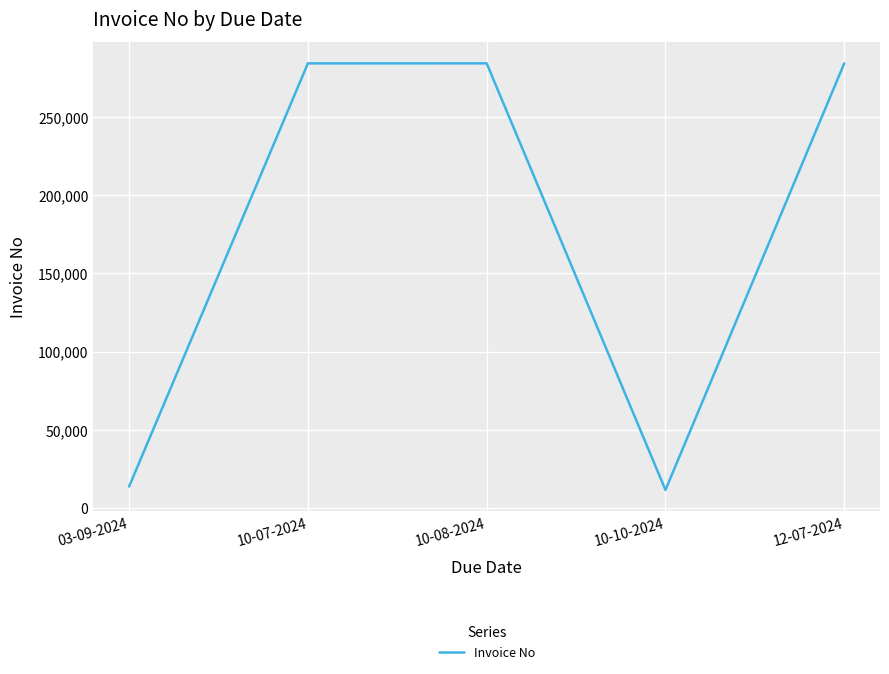

How many interior local valleys (lower than both neighbors) does the data have?

1